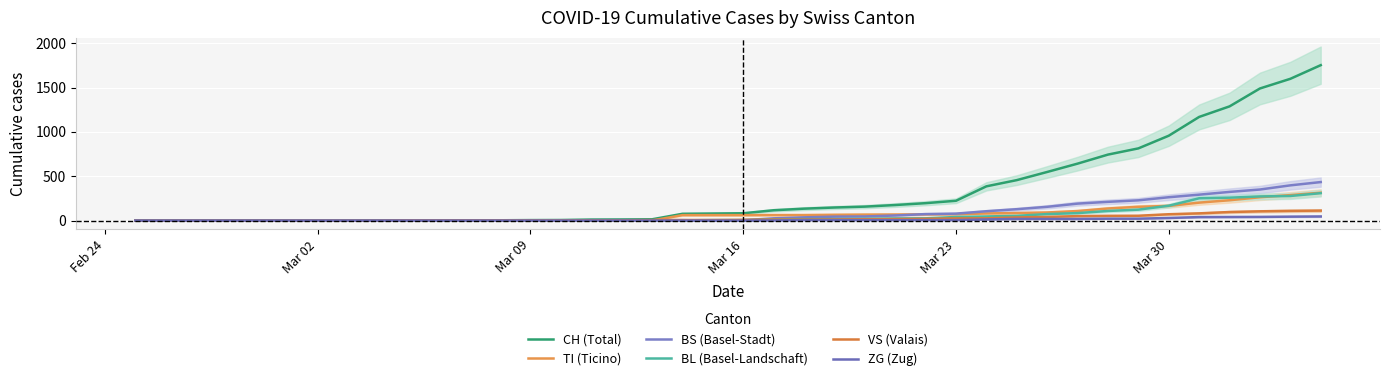

At Mar 23, list the series in order from largest to smallest.

CH (Total), TI (Ticino), BS (Basel-Stadt), BL (Basel-Landschaft), VS (Valais), ZG (Zug)